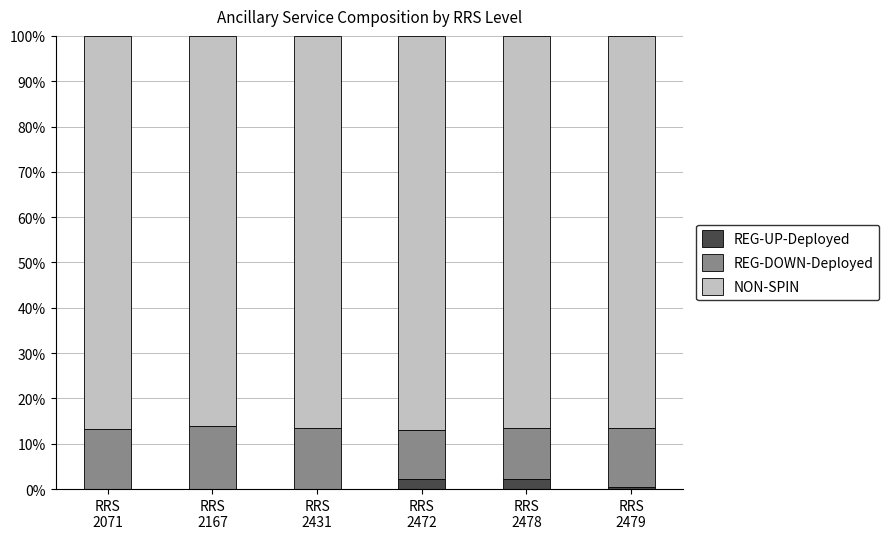

What is the sum of all REG-UP-Deployed values?

4.8